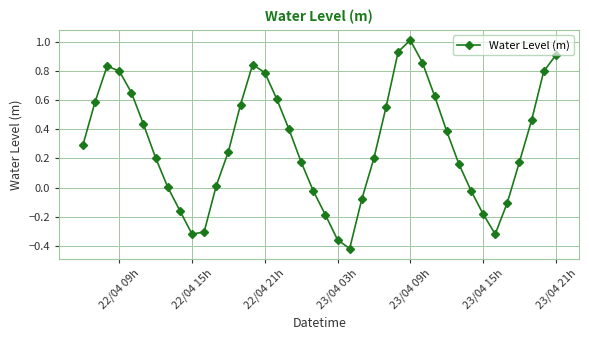

How many points are lower than both their immediate neighbors (excluding endpoints)?

3